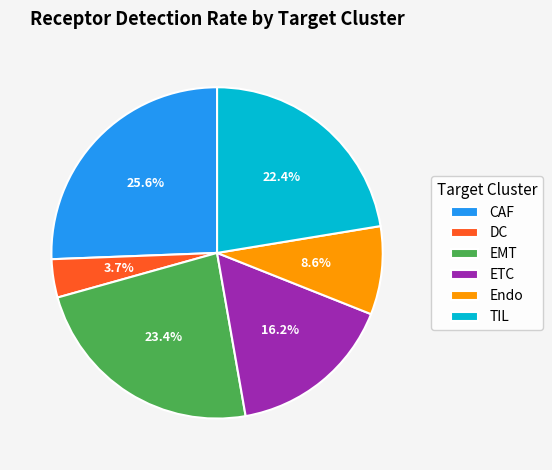

Does Endo account for over 50% of the chart?

No